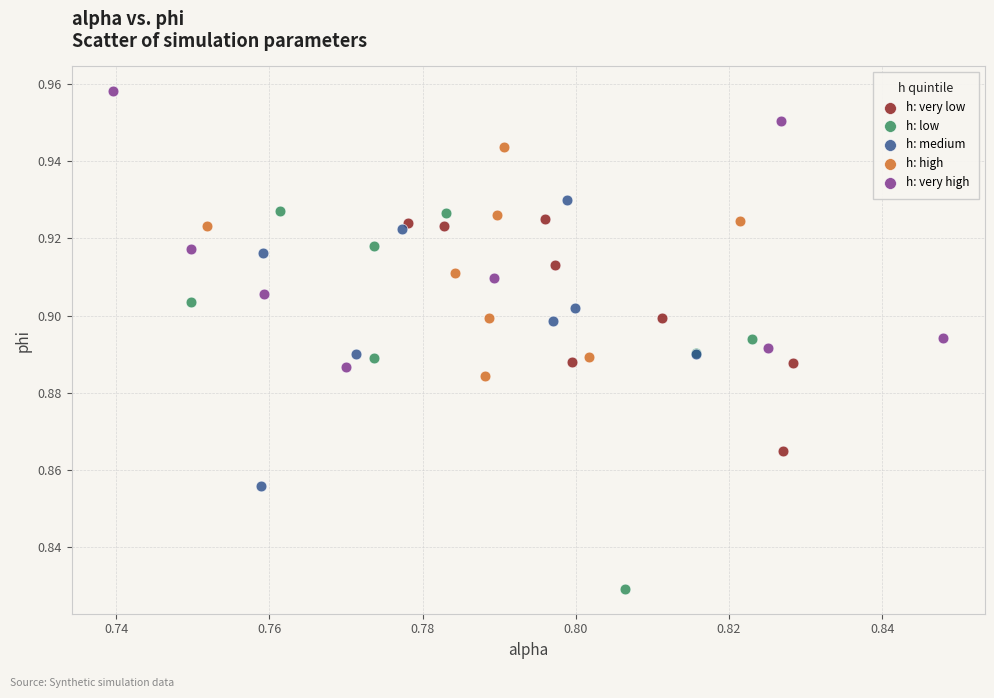

Which series reaches the minimum Y coordinate?

h: low